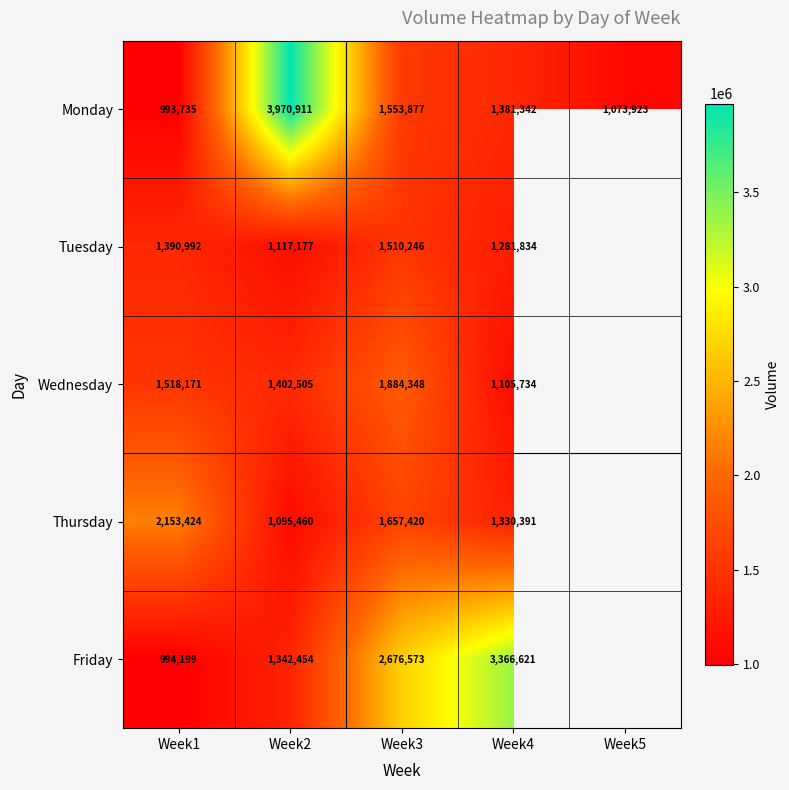

Rank the series at Week2 from lowest to highest value.

Thursday, Tuesday, Friday, Wednesday, Monday